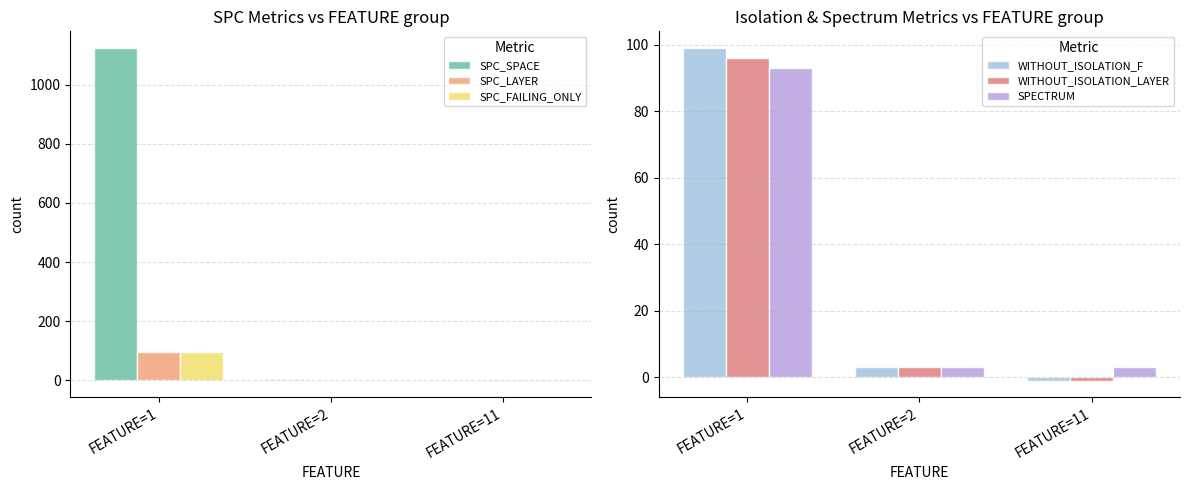

What is the value of the WITHOUT_ISOLATION_LAYER bar at the 2nd from the left?

3